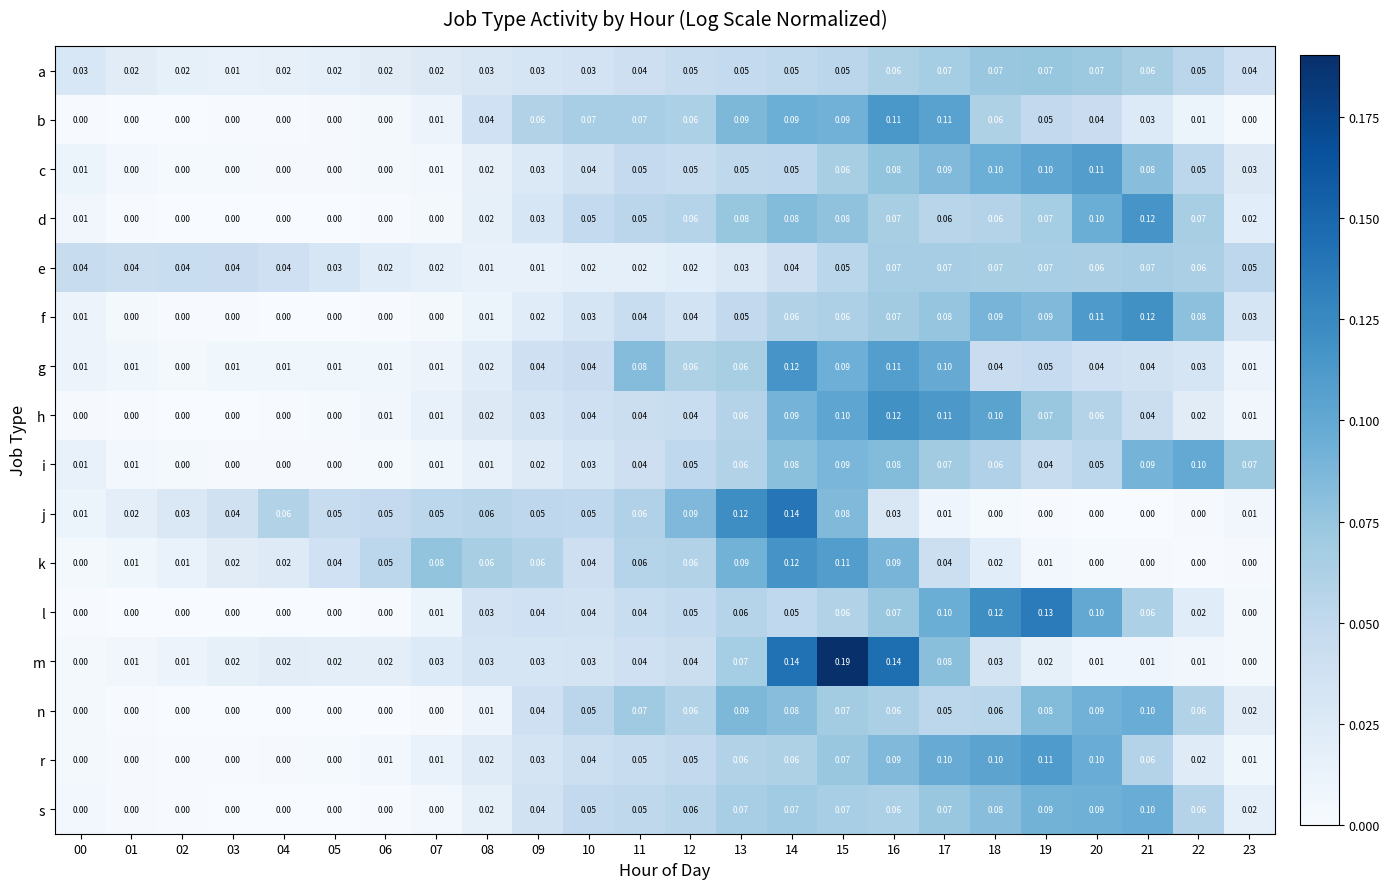

Is the value of g at 16 greater than the value of c at 04?

Yes